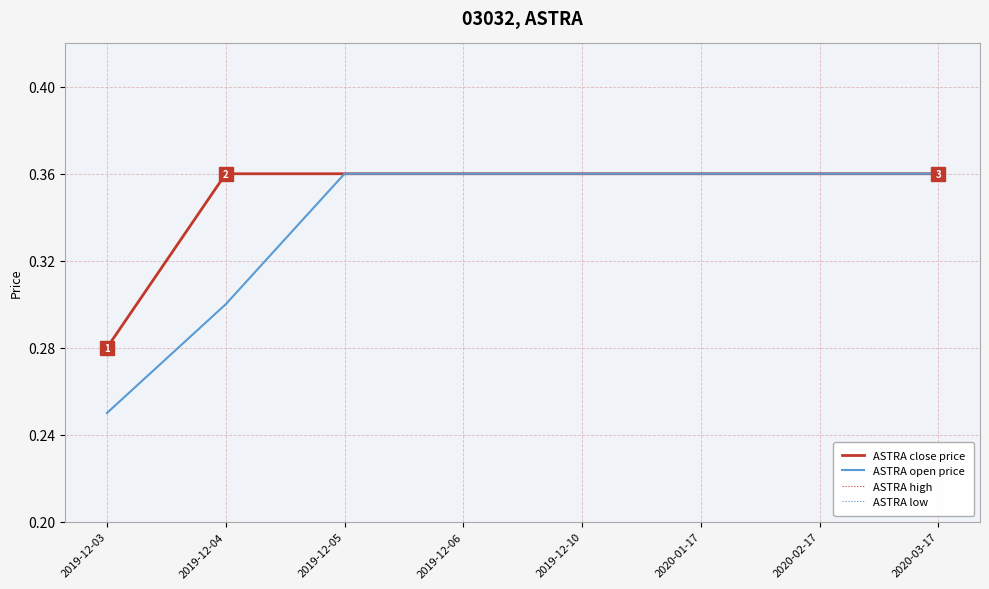

Rank the series by their maximum value, from highest to lowest.

ASTRA close price, ASTRA open price, ASTRA high, ASTRA low